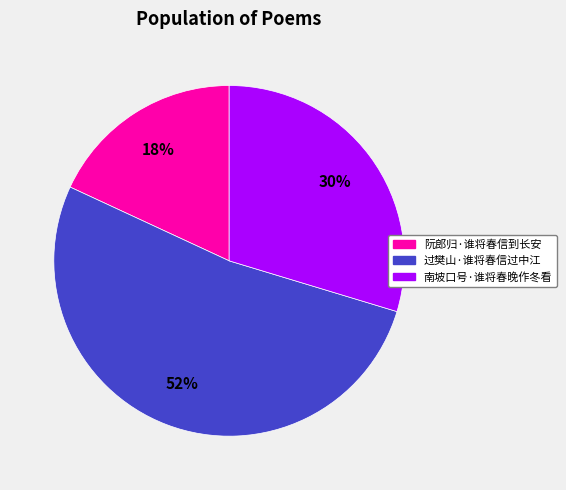

Is it true that 过樊山·谁将春信过中江 is 52% of the pie?

True